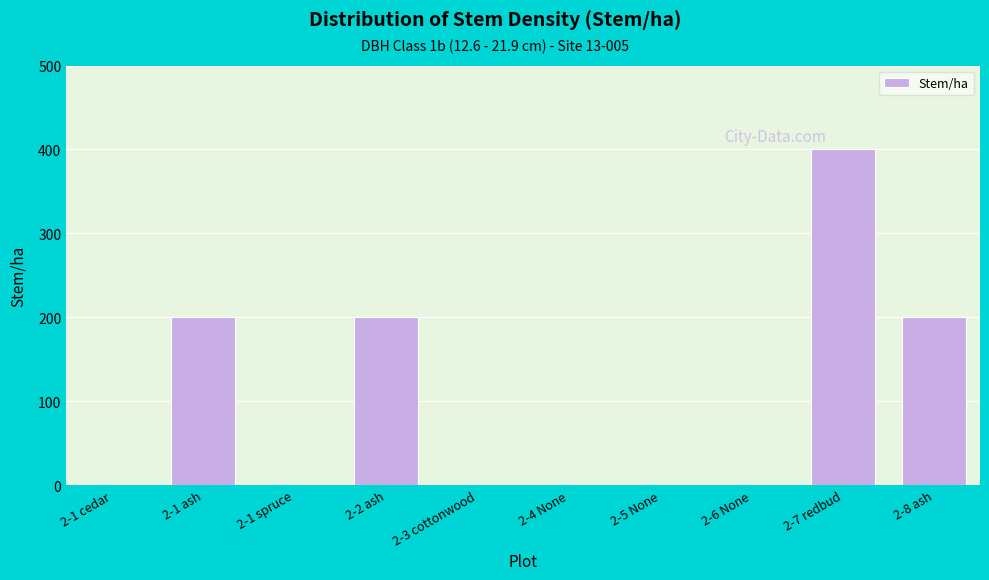

Which has a higher value, 2-4 None or 2-2 ash?

2-2 ash